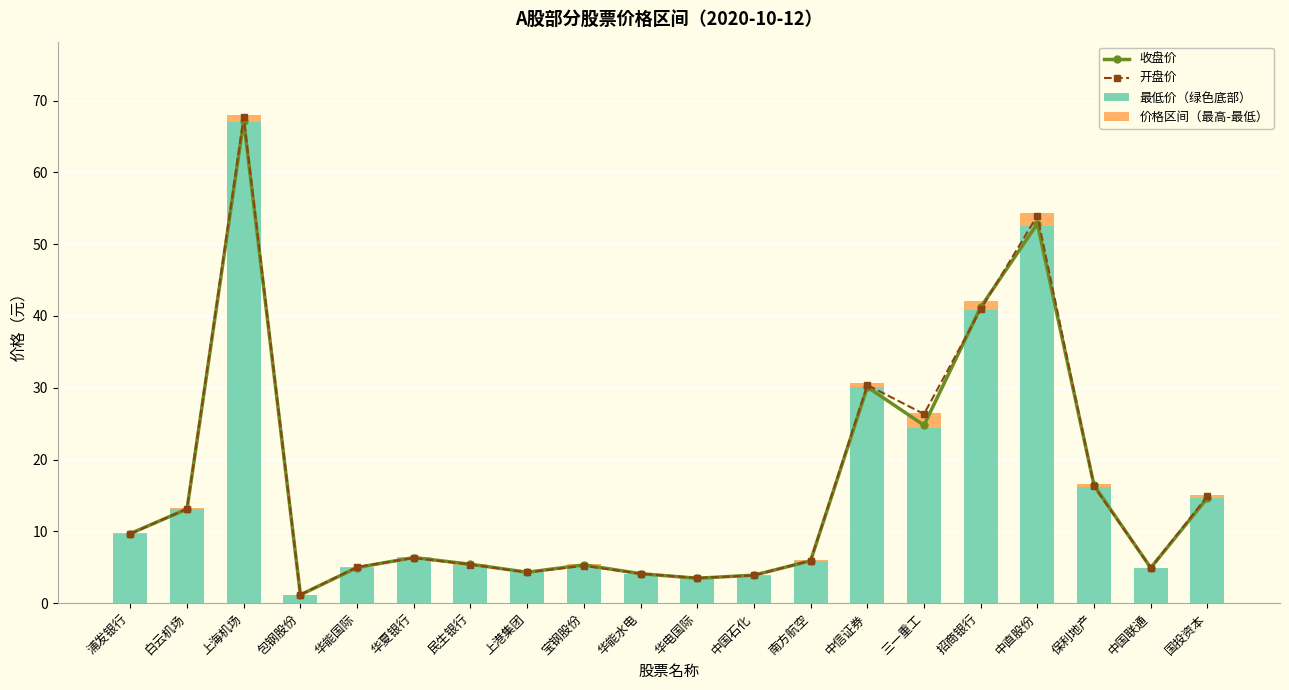

At which label is 最低价（绿色底部） closest to 34?

中信证券